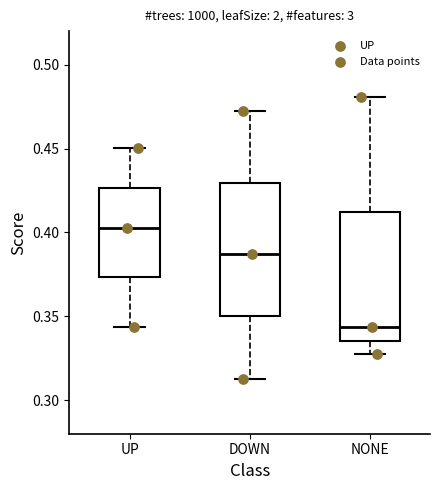

Reading left to right, transcribe this box plot: for each box, give where its median line is, the range the box spans, and where its two whiskers end, as read against the y-axis. The values are not printed on the chart, so give them approximately, as read against the axis.

UP: median 0.405, box 0.375 to 0.425, whiskers 0.345 to 0.450
DOWN: median 0.385, box 0.350 to 0.430, whiskers 0.315 to 0.470
NONE: median 0.345, box 0.335 to 0.410, whiskers 0.325 to 0.480